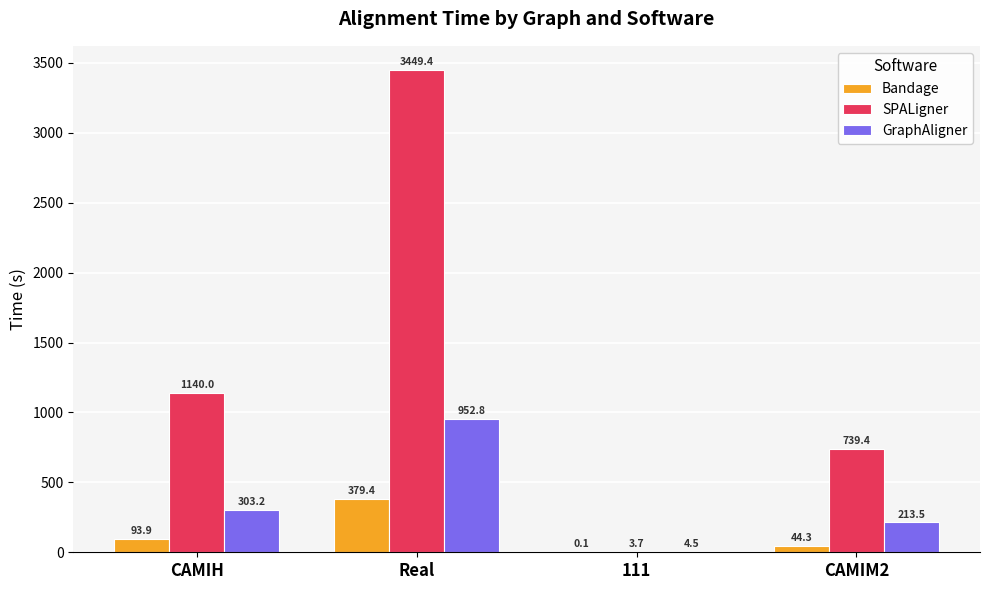

What is the maximum value shown in the chart?

3449.4